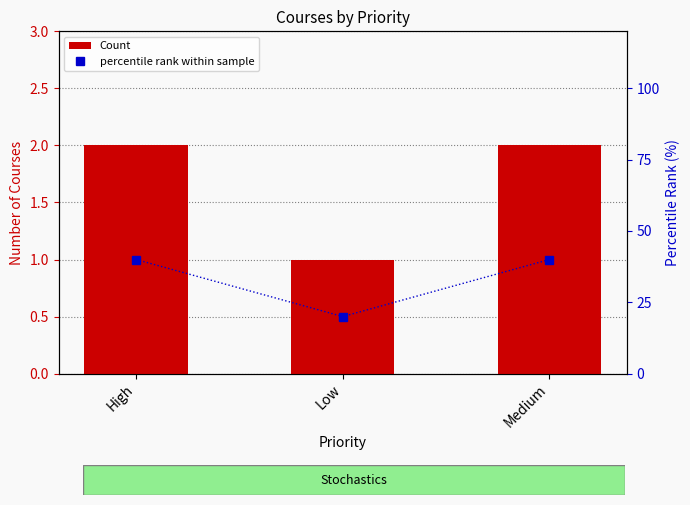

At which label does Count reach its peak?

High